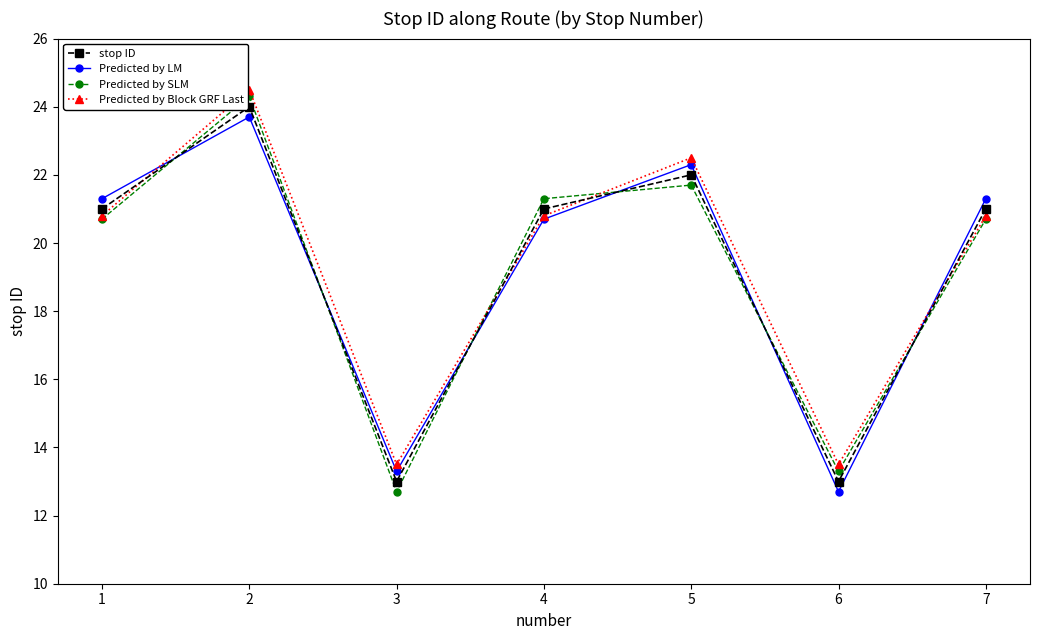

What is the difference between the Predicted by Block GRF Last values at 7 and 5?

1.7